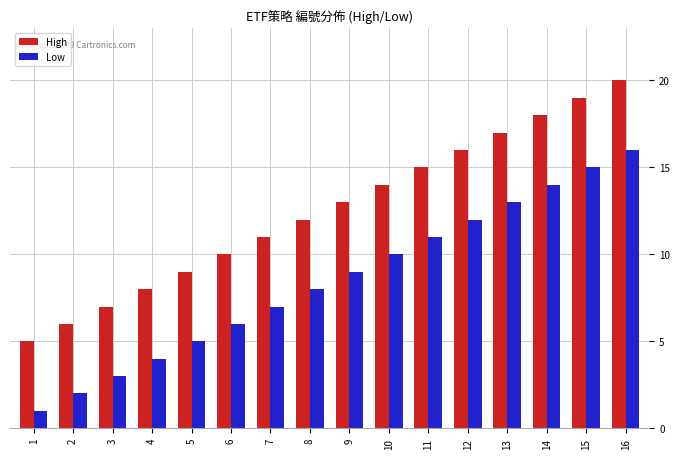

Rank the series by their maximum value, from lowest to highest.

Low, High